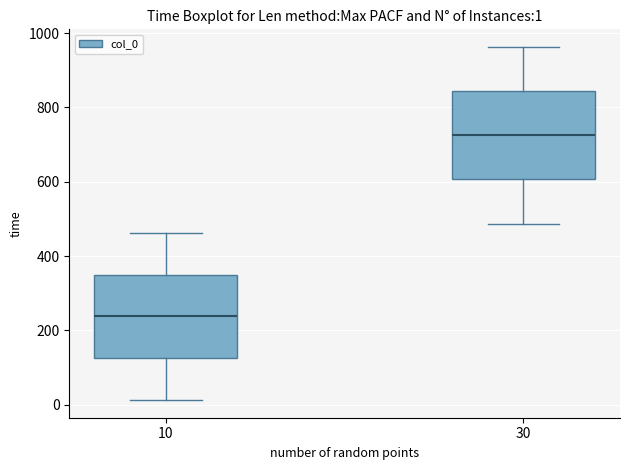

Which box has the highest median line?

30